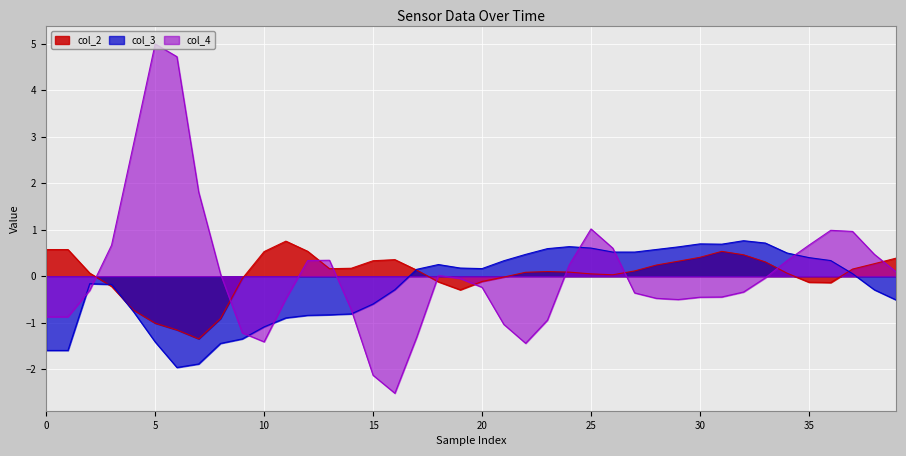

Reading right to left, list all the values displayed in this chart.

col_2: 0.4	0.3	0.2	-0.1	-0.1	0.1	0.3	0.5	0.5	0.4	0.3	0.2	0.1	0.0	0.1	0.1	0.1	0.1	-0.0	-0.1	-0.3	-0.1	0.1	0.4	0.3	0.2	0.2	0.5	0.8	0.5	-0.0	-0.9	-1.3	-1.2	-1.0	-0.7	-0.2	0.1	0.6	0.6
col_3: -0.5	-0.3	0.1	0.3	0.4	0.5	0.7	0.8	0.7	0.7	0.6	0.6	0.5	0.5	0.6	0.6	0.6	0.5	0.3	0.2	0.2	0.3	0.1	-0.3	-0.6	-0.8	-0.8	-0.8	-0.9	-1.1	-1.3	-1.4	-1.9	-2.0	-1.4	-0.8	-0.2	-0.2	-1.6	-1.6
col_4: 0.1	0.5	1.0	1.0	0.7	0.3	-0.0	-0.3	-0.4	-0.4	-0.5	-0.5	-0.4	0.6	1.0	0.2	-0.9	-1.4	-1.0	-0.2	-0.0	0.0	-1.3	-2.5	-2.1	-0.7	0.3	0.3	-0.5	-1.4	-1.2	0.0	1.8	4.7	5.0	2.8	0.7	-0.3	-0.9	-0.9